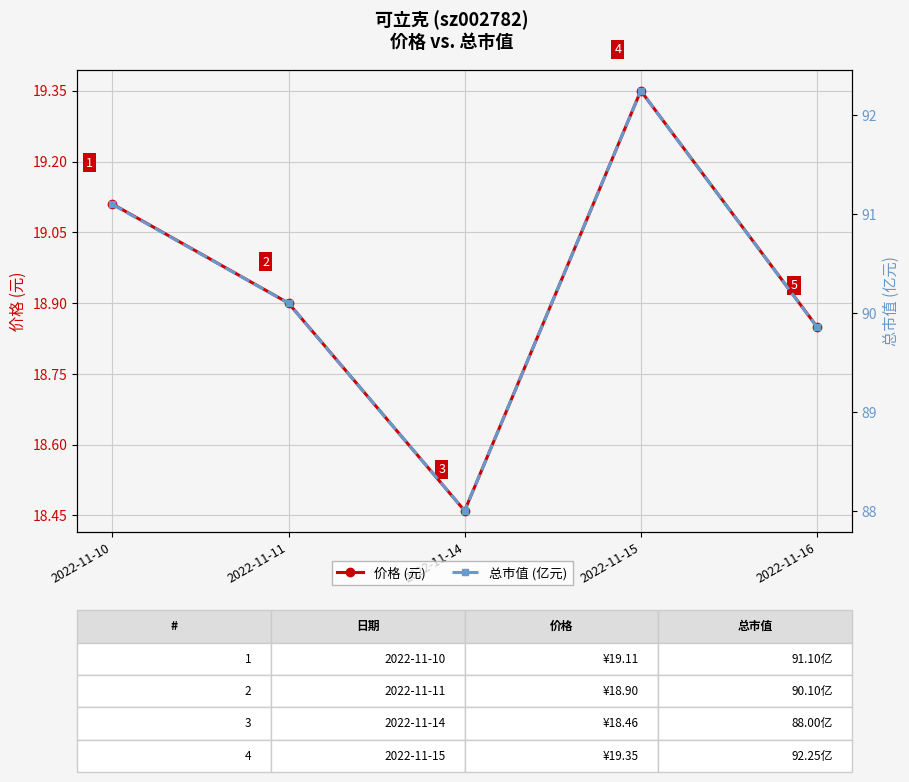

How many data points in 总市值 (亿元) are above 90?

3